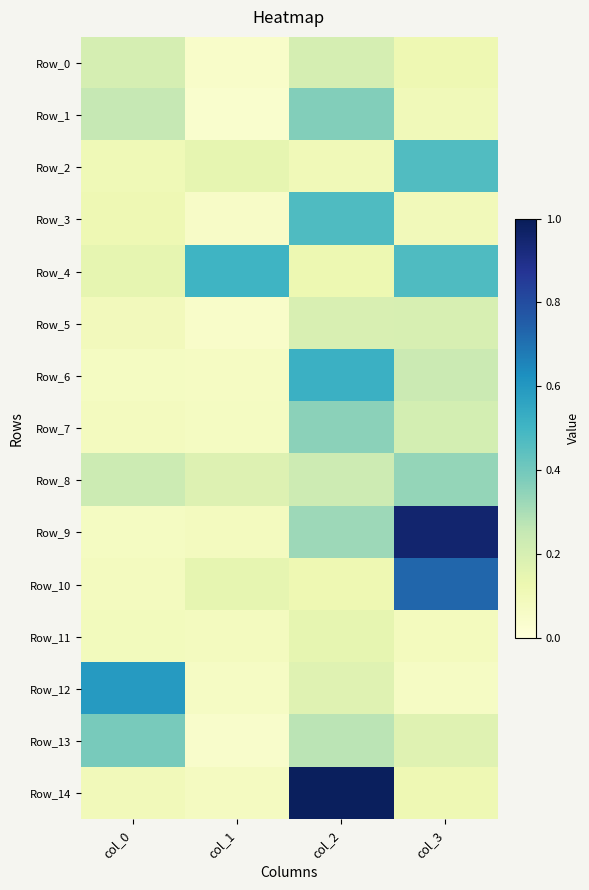

Which series has the largest range (max minus min)?

Row_14